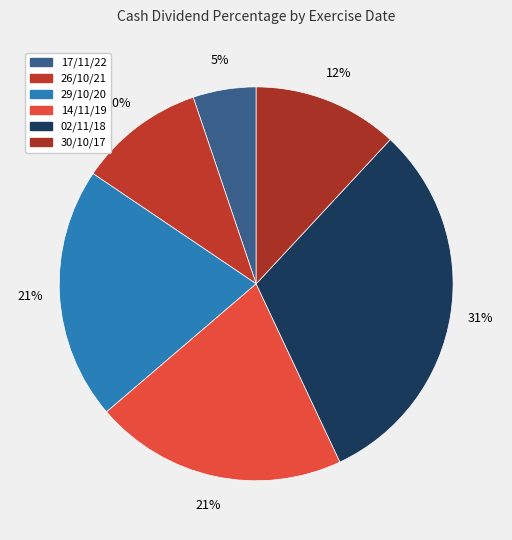

Does 29/10/20 represent more than half of the total?

No